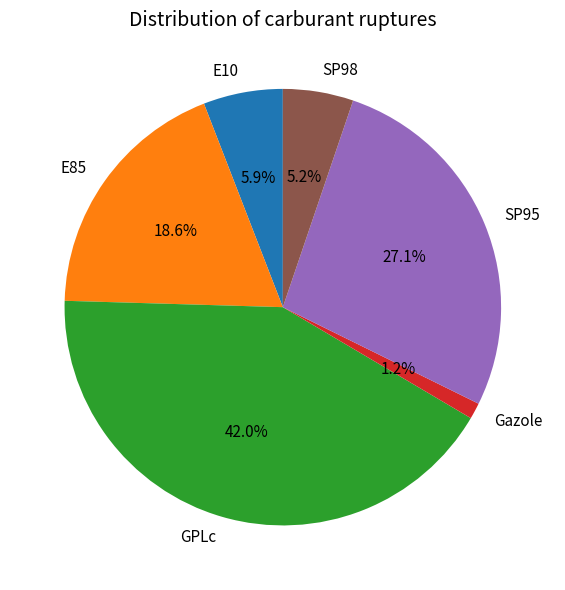

Does any single category account for the majority?

No